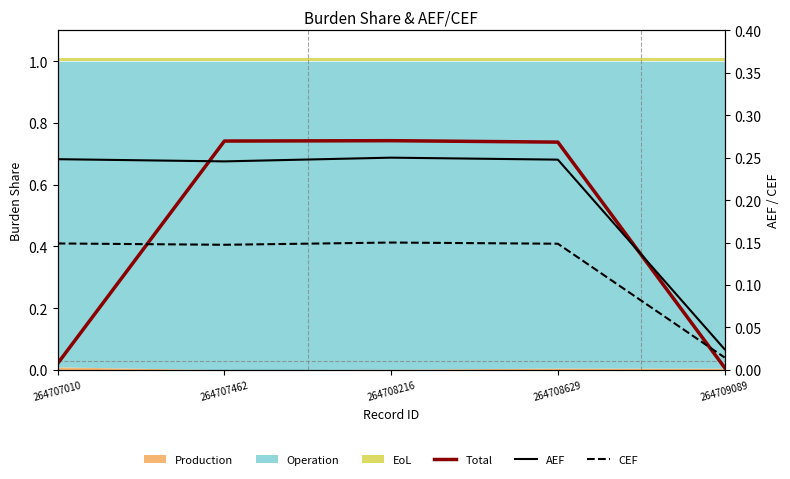

Is it true that AEF equals 0.1 at 264707010?

False